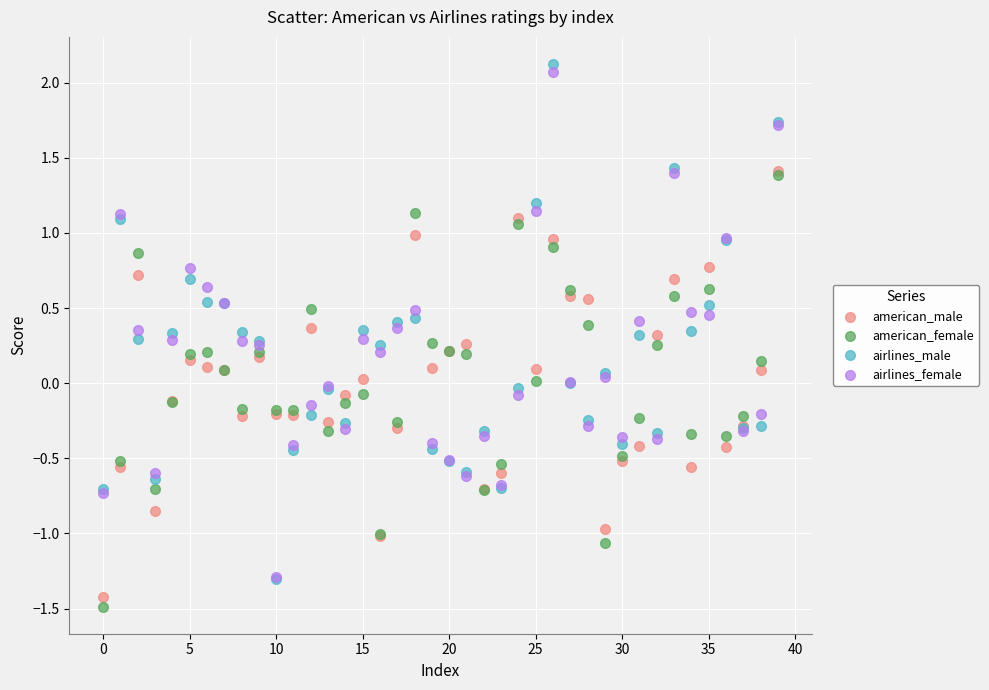

Which series reaches the minimum Y coordinate?

american_female